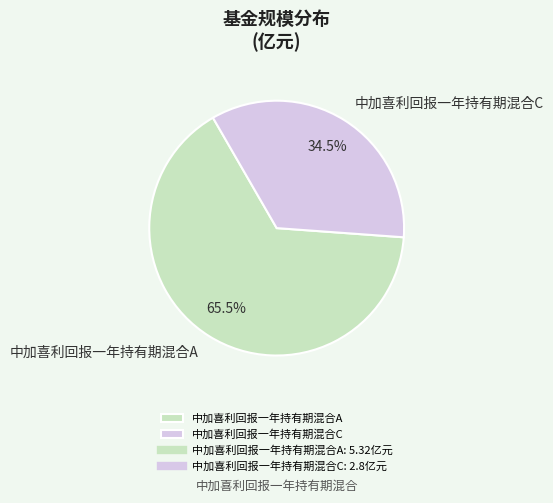

Is the sum of 中加喜利回报一年持有期混合A and 中加喜利回报一年持有期混合C greater than half?

Yes